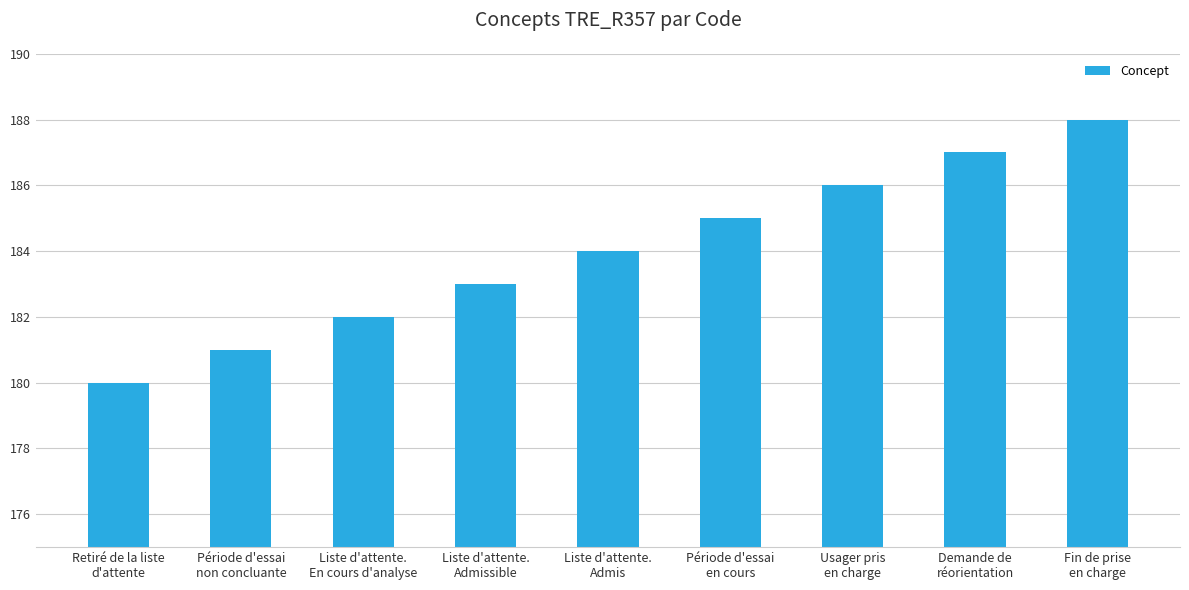

How many distinct data groups are displayed?

1